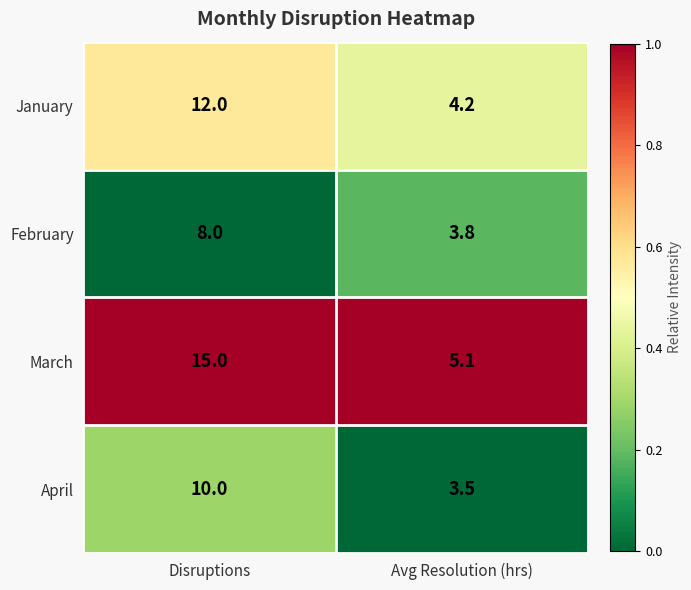

True or false: January has a value of 4.2 at Avg Resolution (hrs).

True